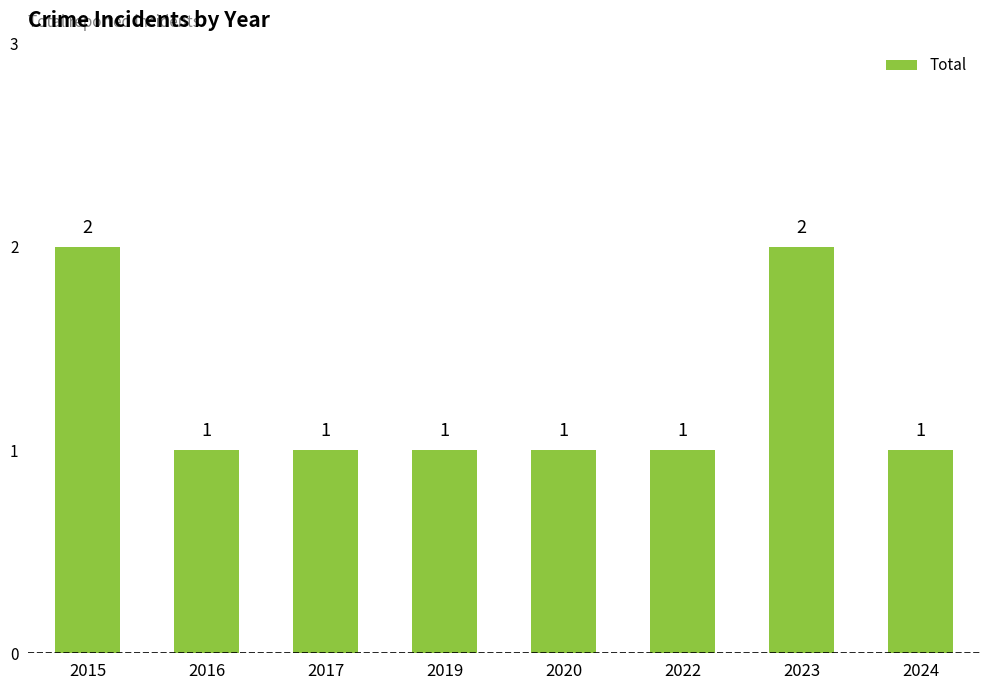

What is the difference between the maximum and second lowest values?

1